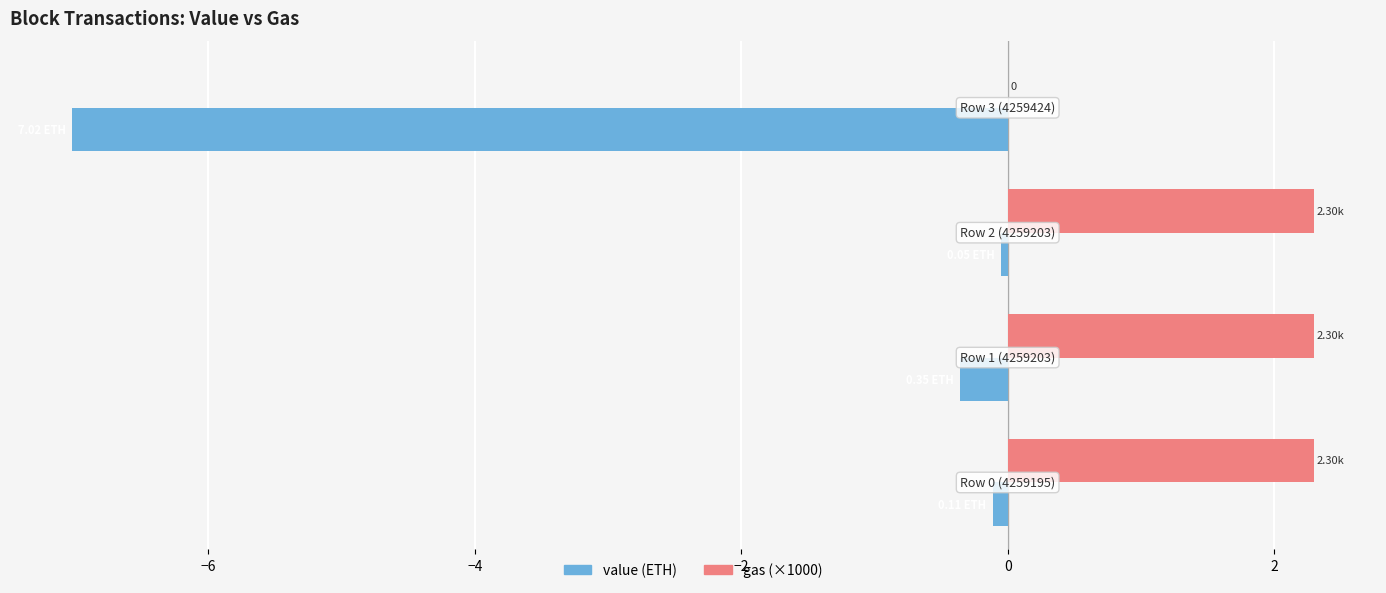

What is the sum of all value (ETH) values?

-7.5